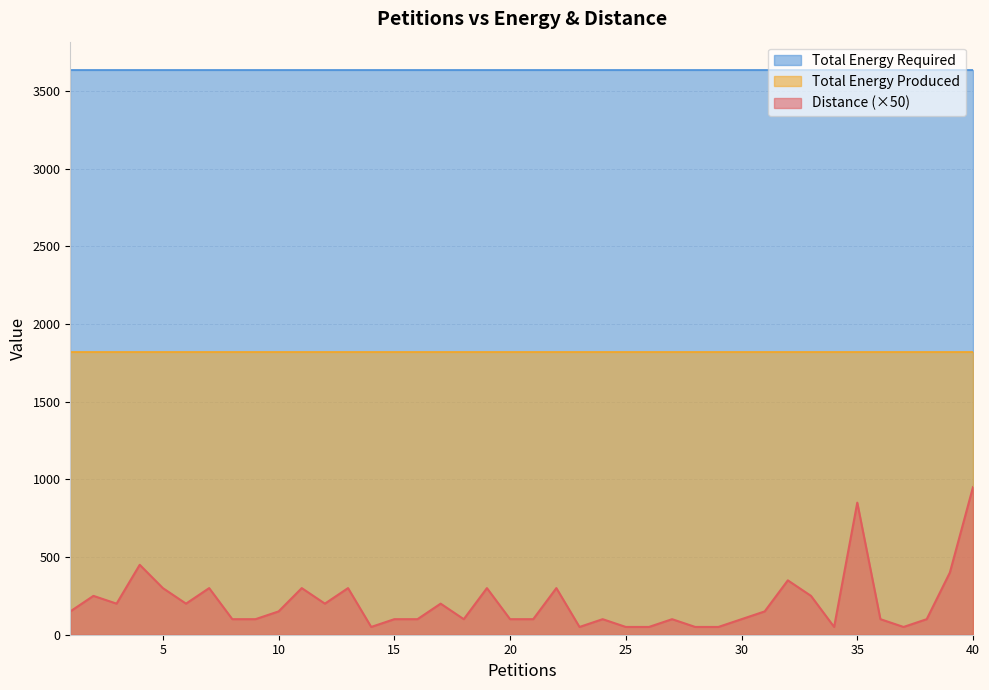

What are all the series names shown in the legend?

Total Energy Required, Total Energy Produced, Distance (×50)